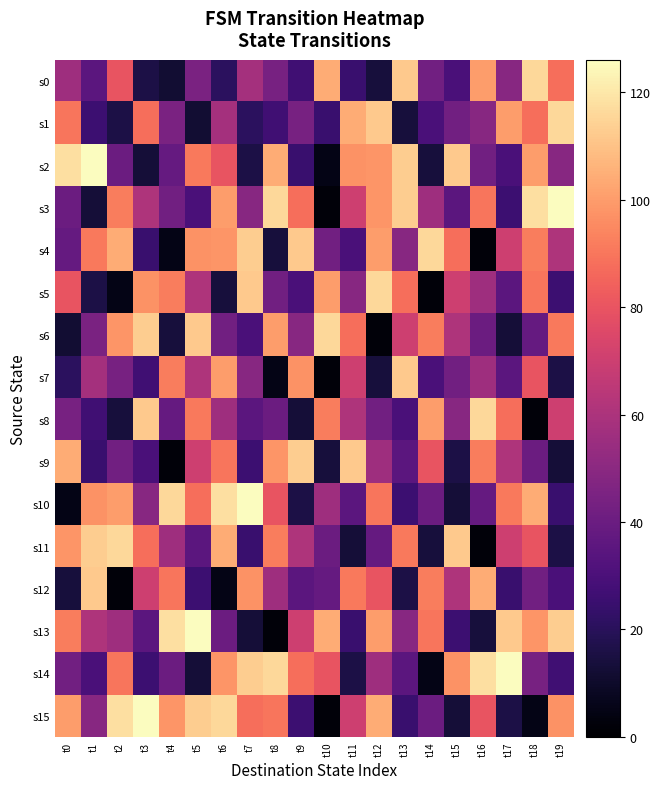

What is the total value across all series at t6?

1140